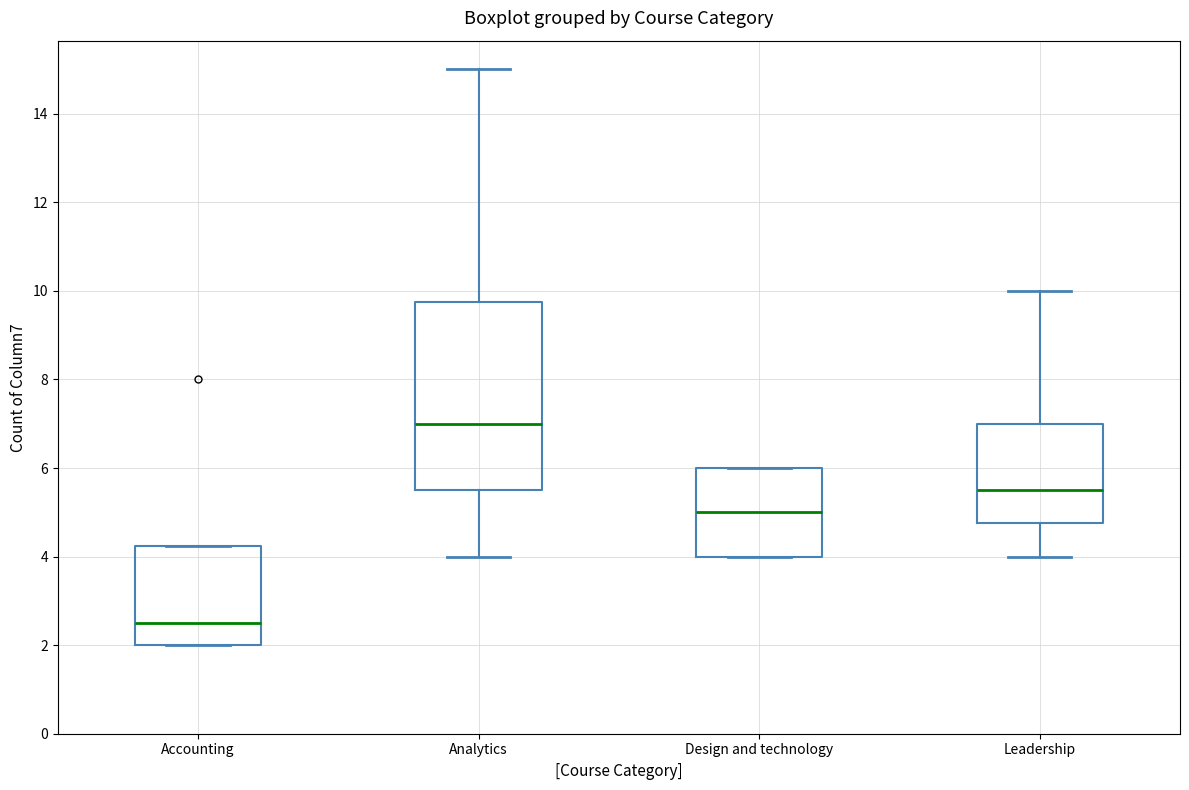

Reading left to right, transcribe this box plot: for each box, give where its median line is, the range the box spans, and where its two whiskers end, as read against the y-axis. The values are not printed on the chart, so give them approximately, as read against the axis.

Accounting: median 2.6, box 2.0 to 4.2, whiskers 2.0 to 4.2
Analytics: median 7.0, box 5.6 to 9.8, whiskers 4.0 to 15.0
Design and technology: median 5.0, box 4.0 to 6.0, whiskers 4.0 to 6.0
Leadership: median 5.6, box 4.8 to 7.0, whiskers 4.0 to 10.0